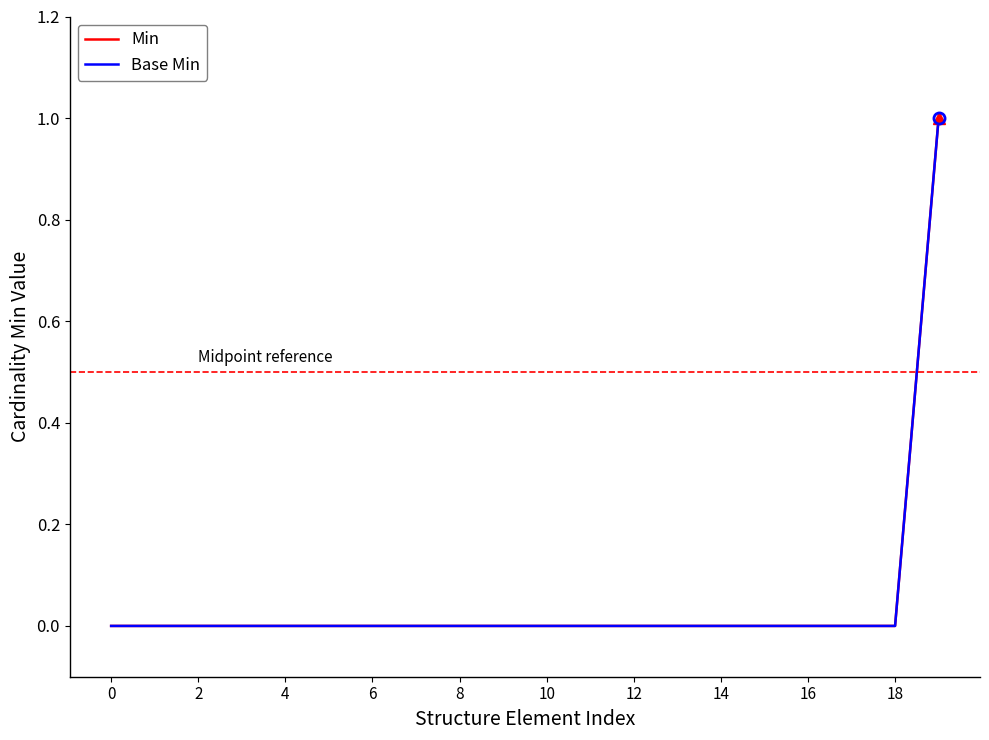

Does the chart have visible grid lines?

No